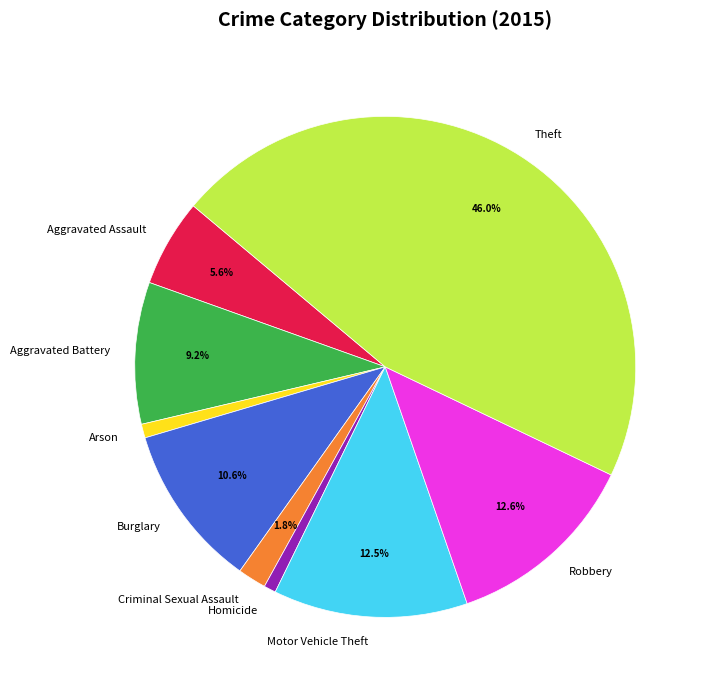

Which category has the biggest portion of the pie?

Theft